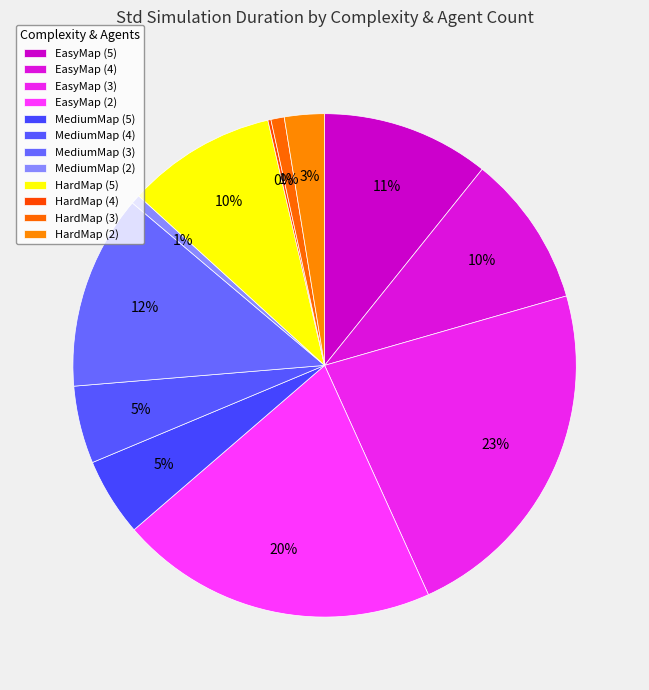

What is the largest slice in the pie chart?

EasyMap (3)